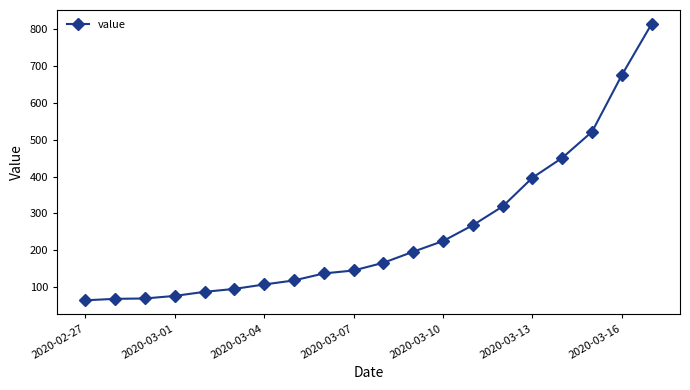

What is the smallest value displayed?

64